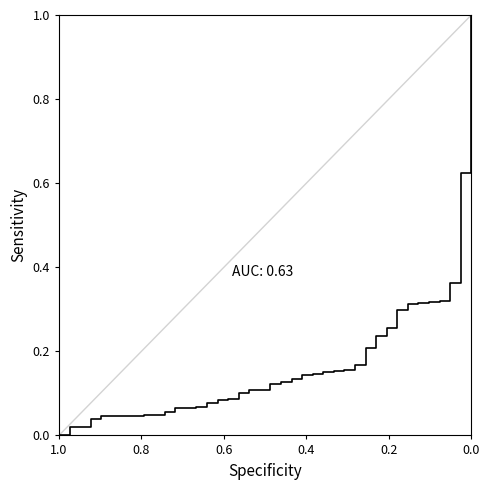

What is the difference between the maximum and minimum values?

1.0